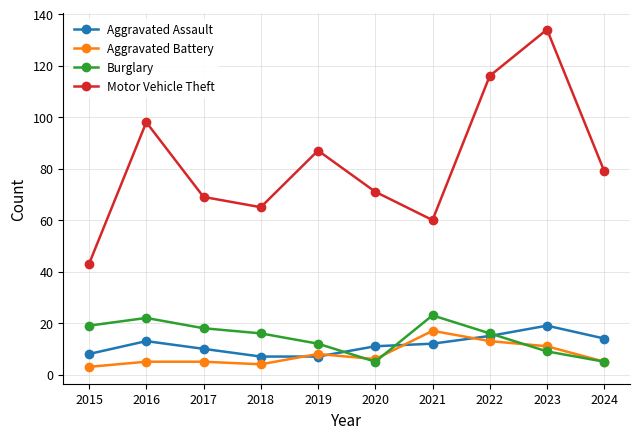

What is the value of the Motor Vehicle Theft point at the 8th from the left?

116